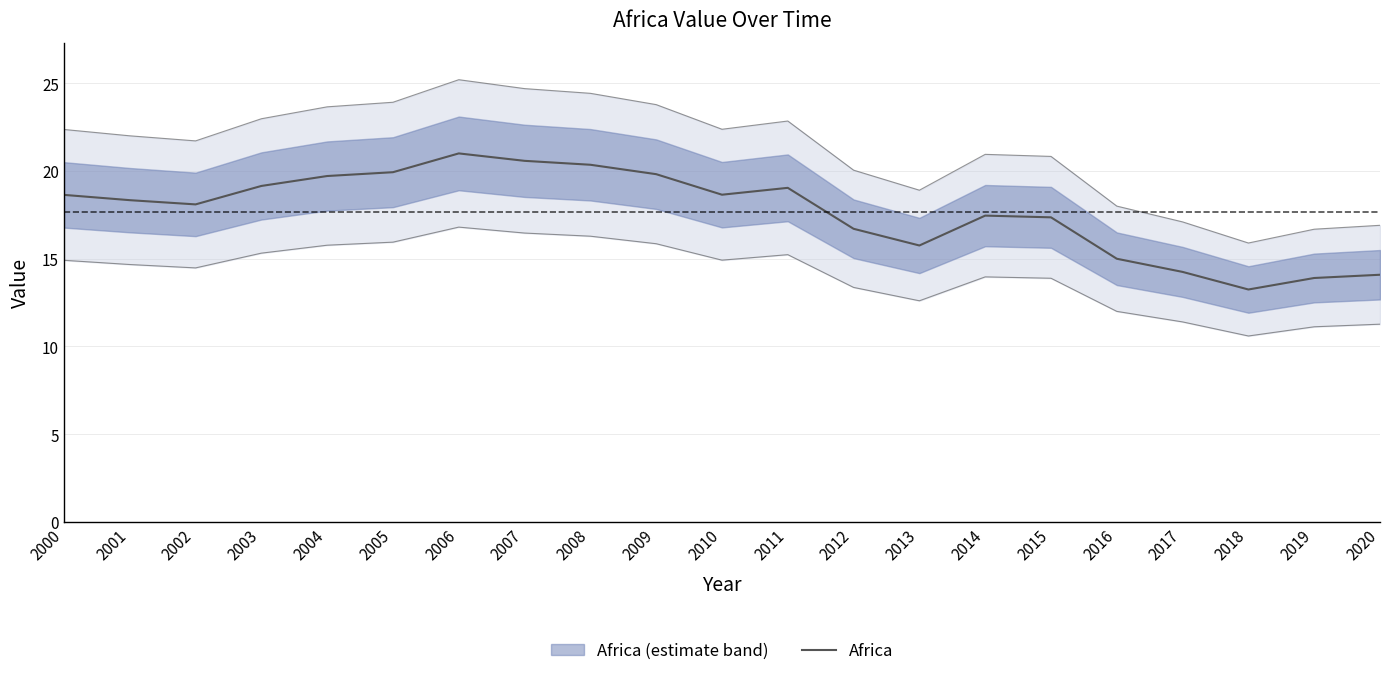

Where is the first local maximum?

2006